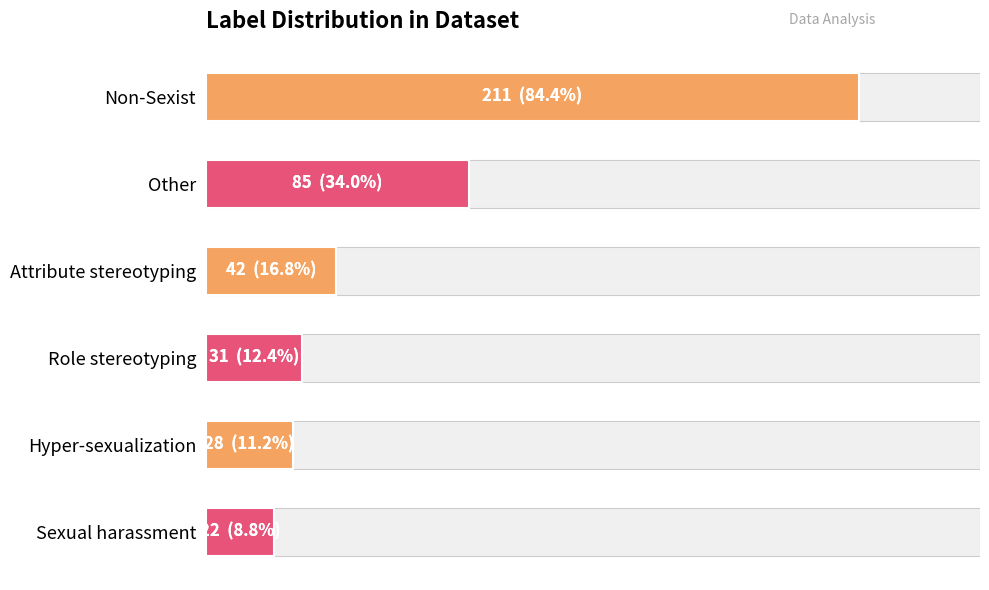

Read the value at Hyper-sexualization, to the nearest 10.

30